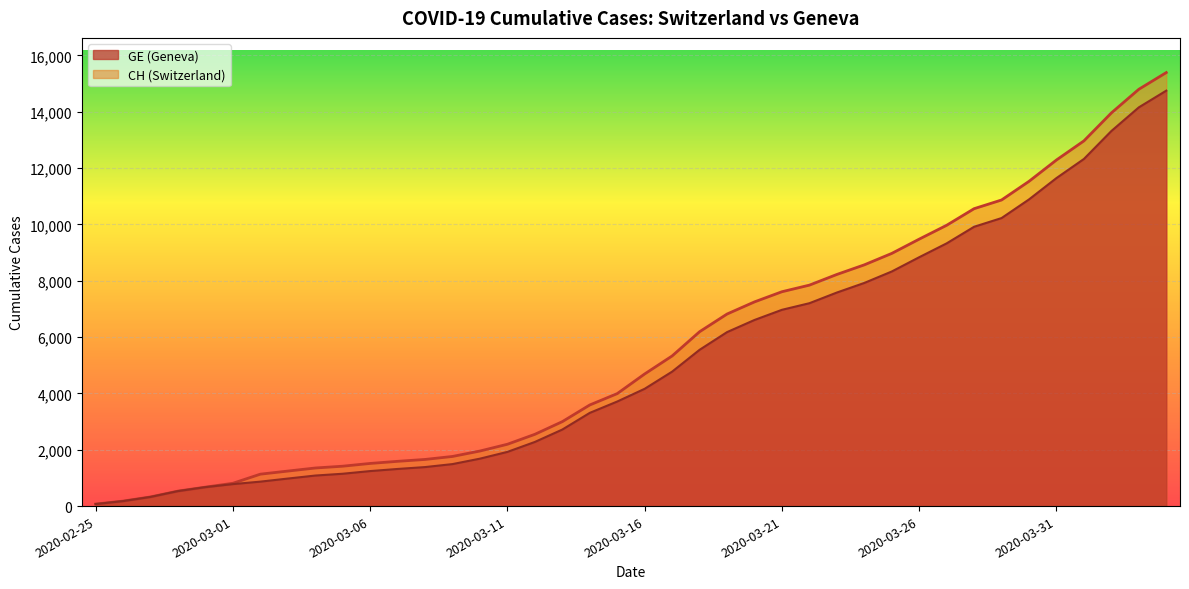

The GE series shows 4134 at 2020-03-28. True or false?

False